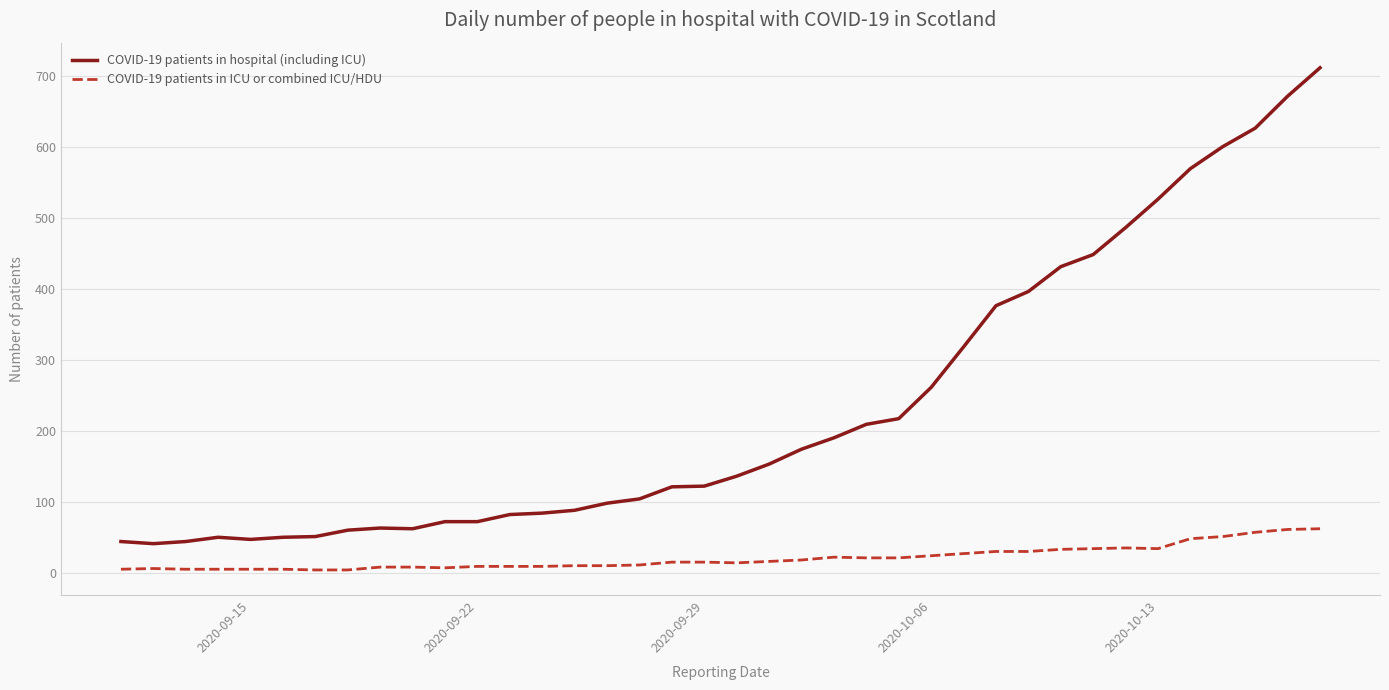

What is the maximum value shown in the chart?

712